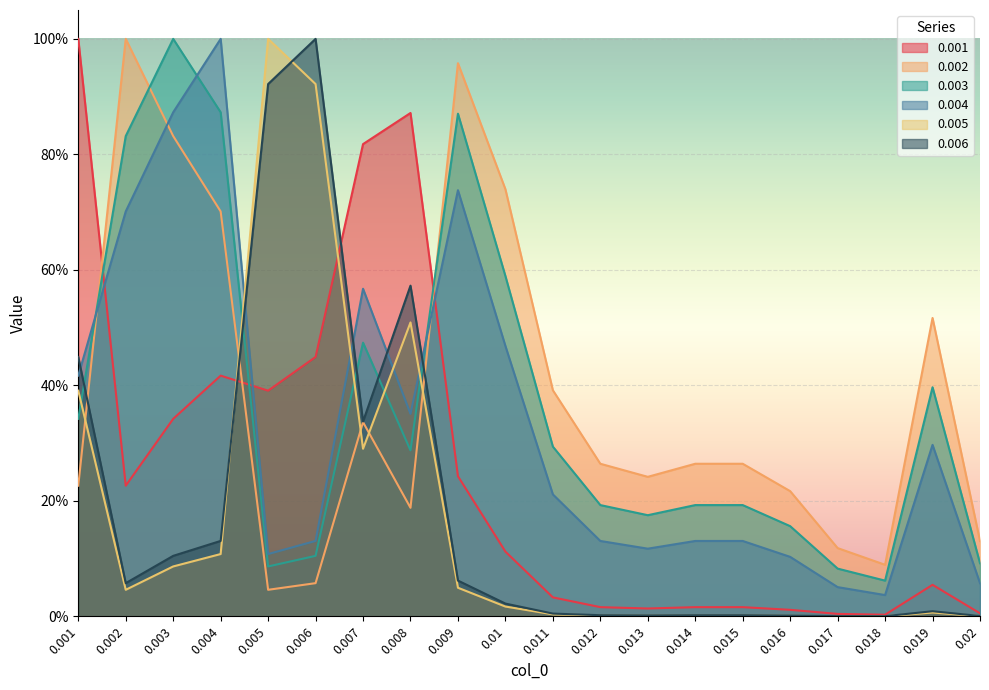

How many interior local peaks does the 0.005 series have?

3